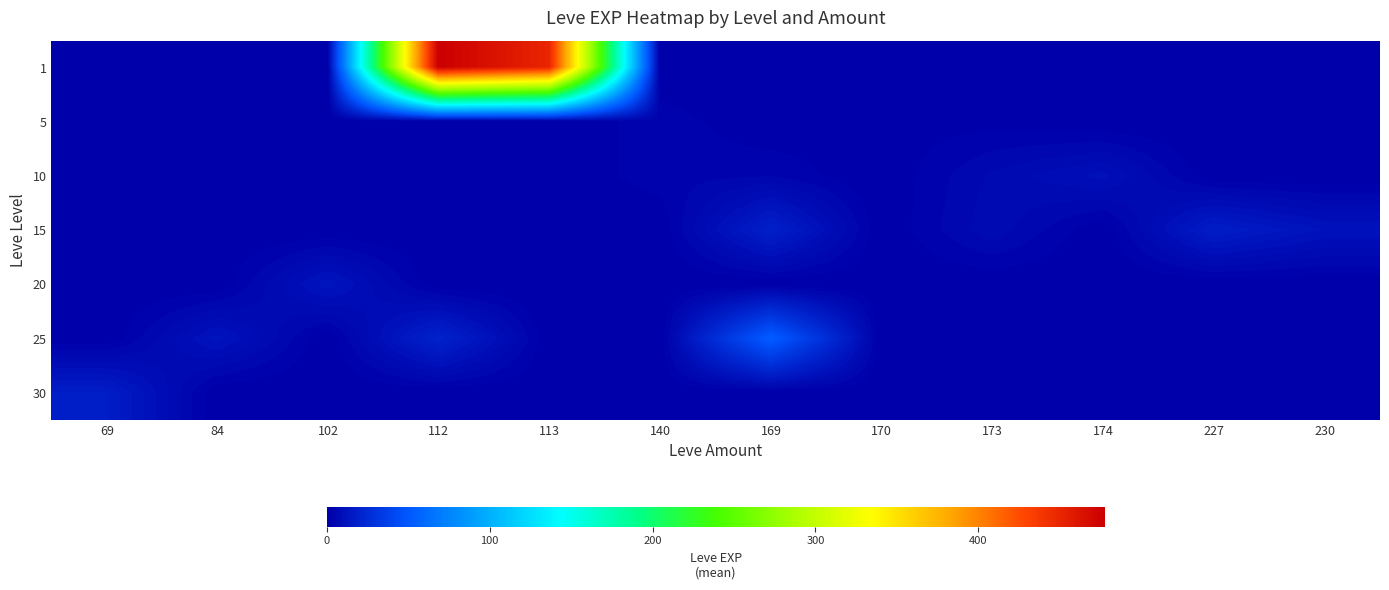

What is the difference between the highest and lowest values at 170?

1.0